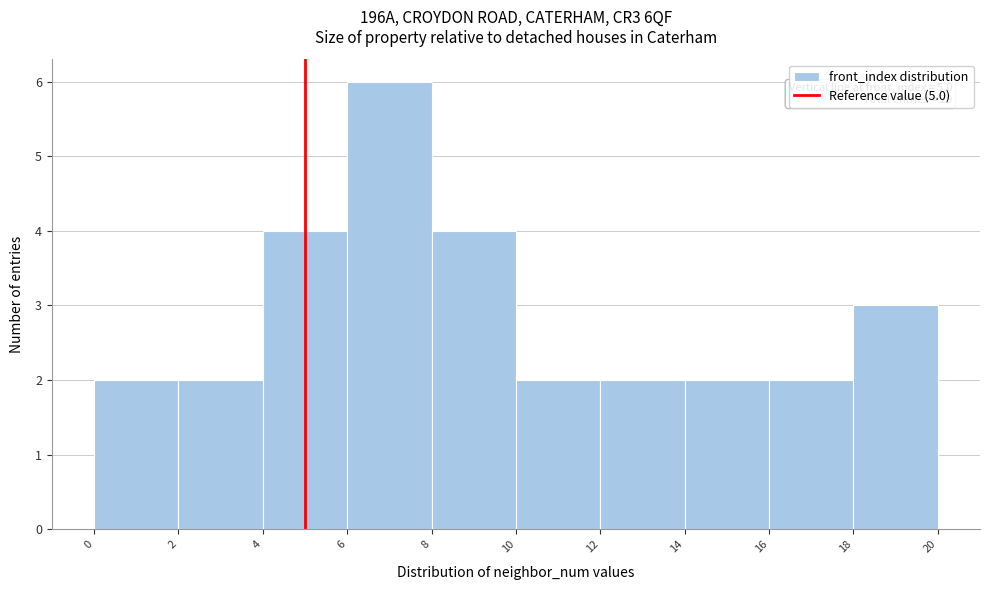

Which range on the x-axis has the tallest bar?

6 to 8